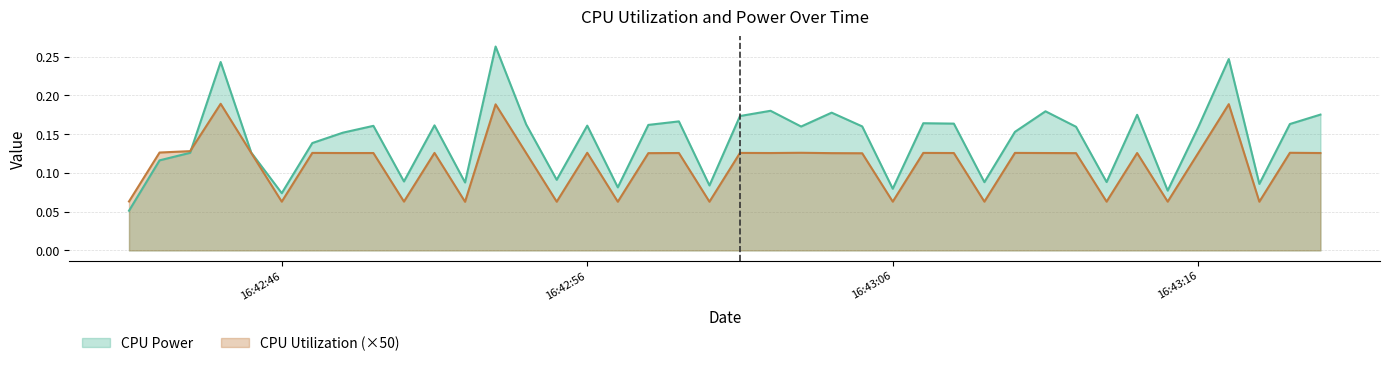

What is the average value of the CPU Power series?

0.1